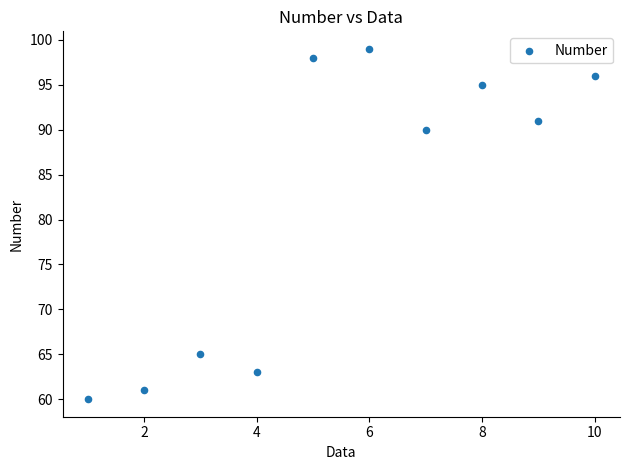

What Y value in the scatter plot is closest to 79?

90